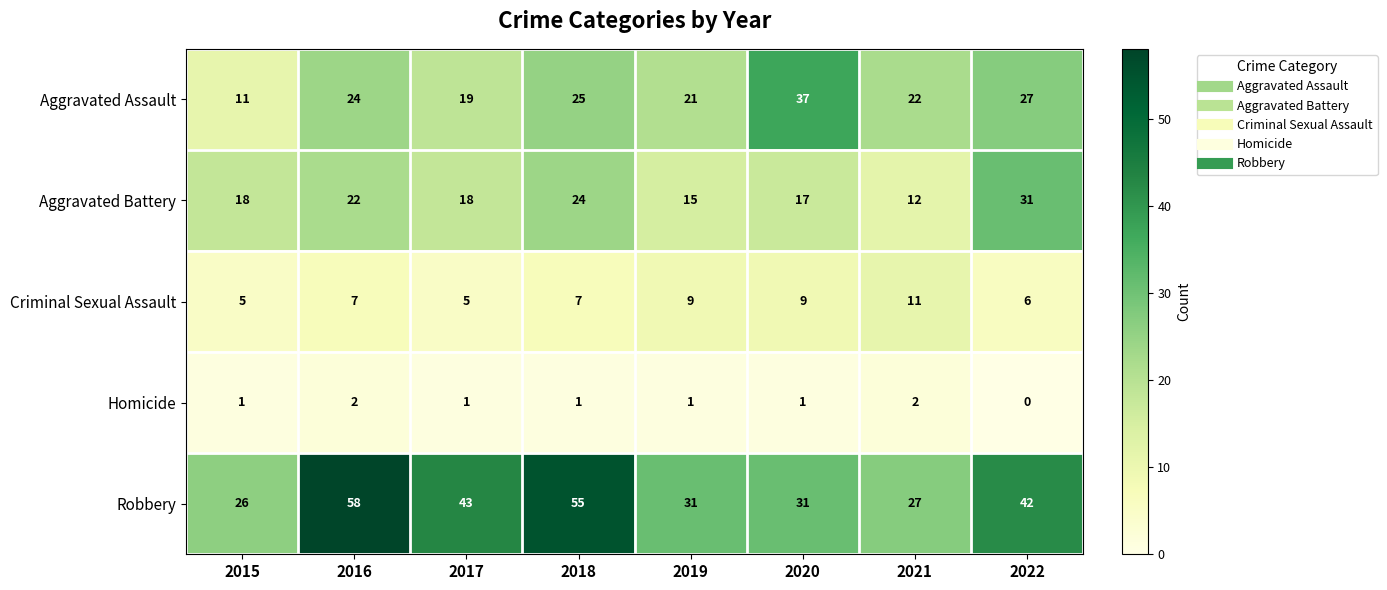

The value of Robbery at 2018 is 86. True or false?

False